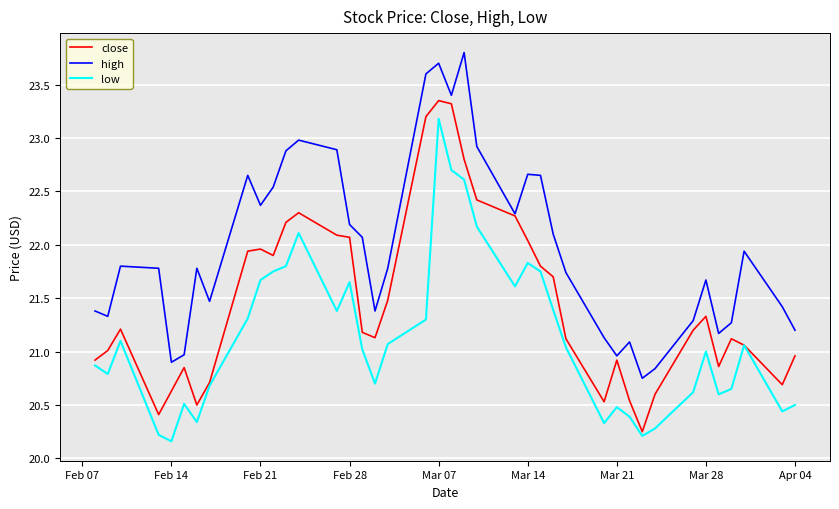

What is the highest value of the high series?

23.8